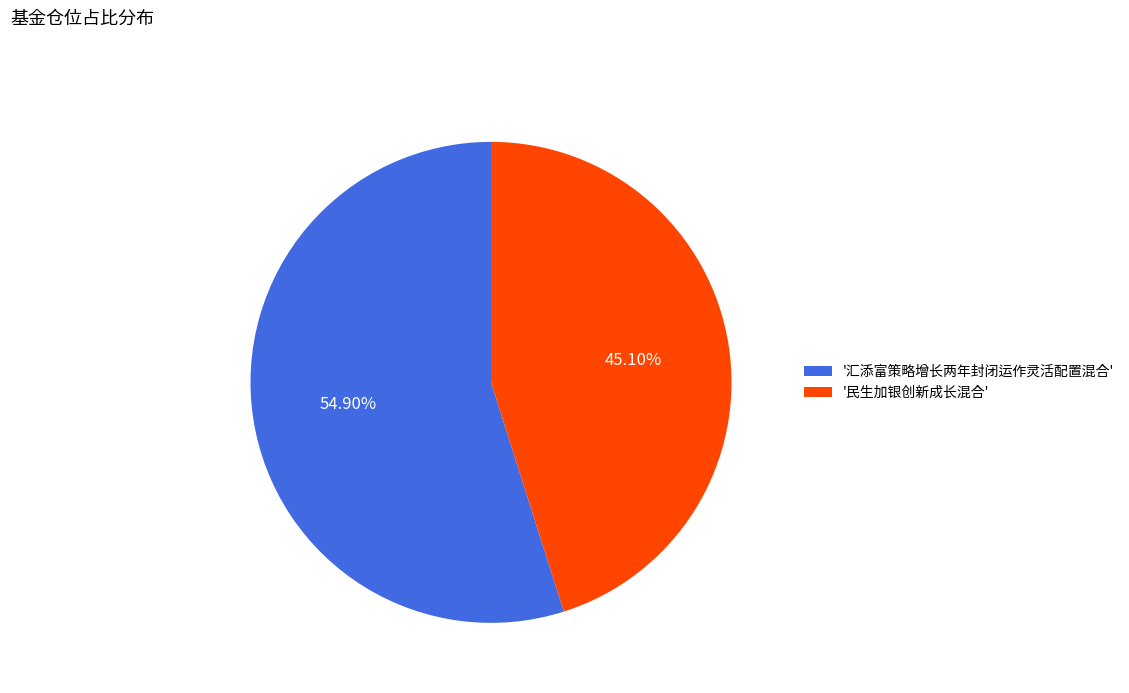

Which slice is the largest?

'汇添富策略增长两年封闭运作灵活配置混合'